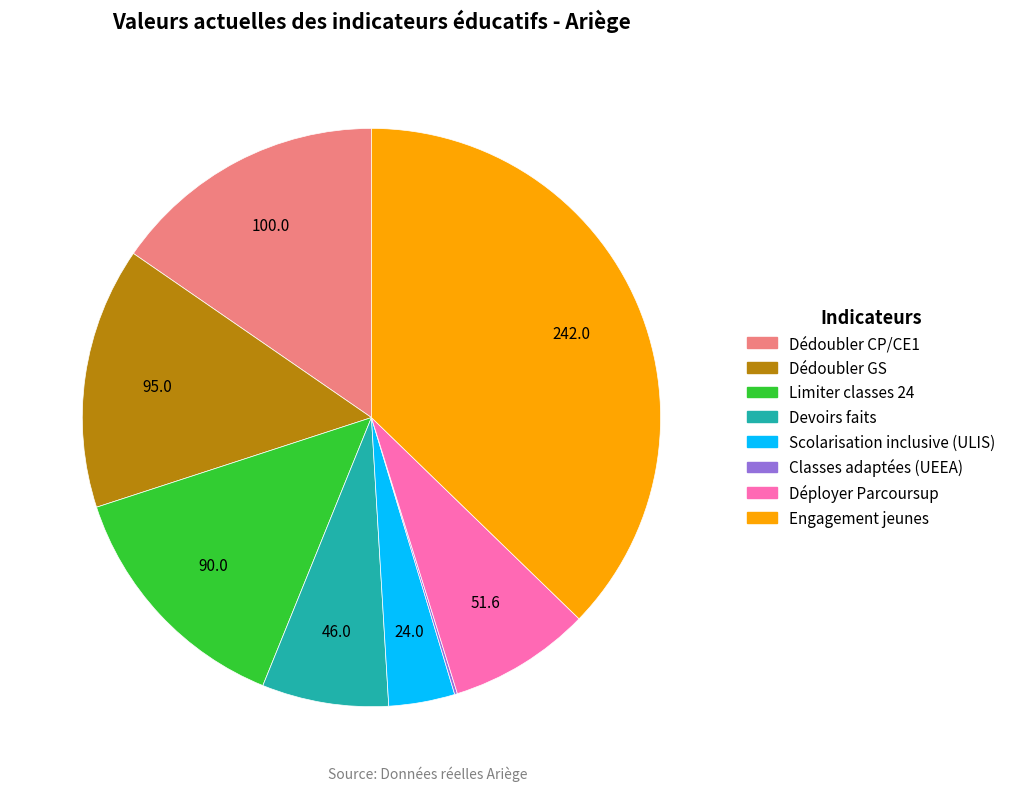

Is it true that Dédoubler GS is 15% of the pie?

True